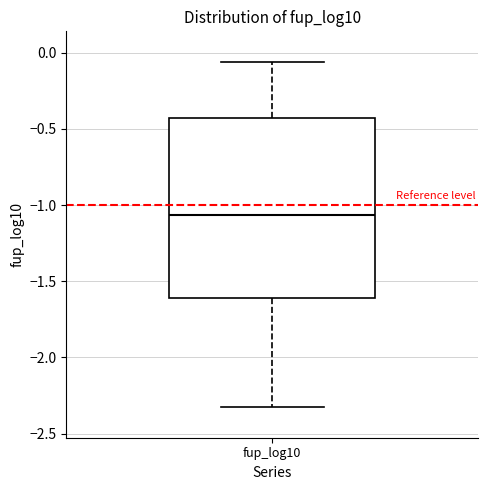

Transcribe this box plot: give where the median line is, the range the box spans, and where the two whiskers end, as read against the y-axis. The values are not printed on the chart, so give them approximately, as read against the axis.

median -1.05, box -1.60 to -0.45, whiskers -2.35 to -0.05